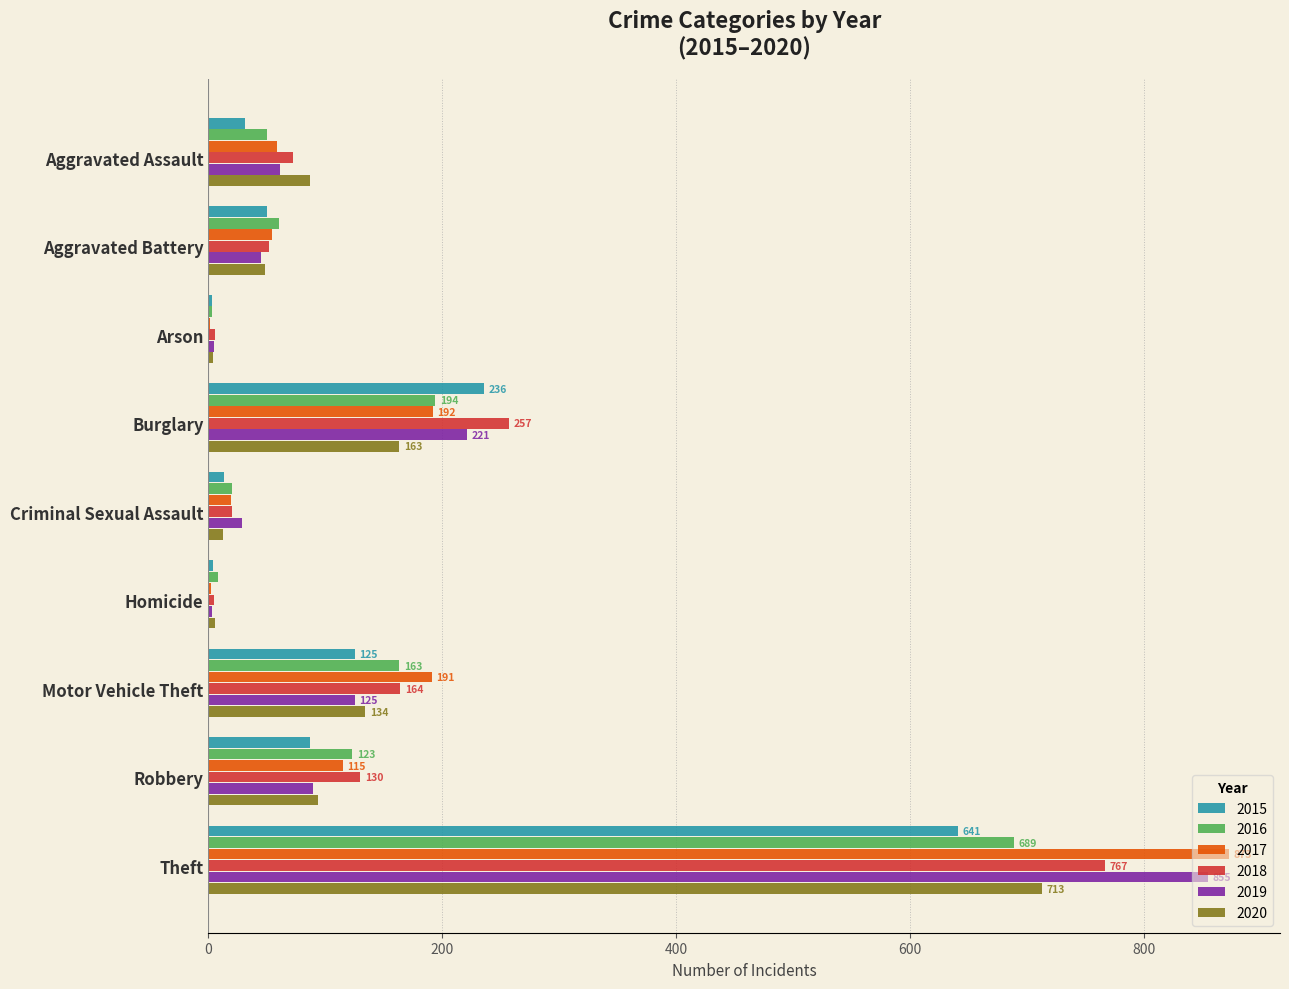

Is the value of 2020 at Motor Vehicle Theft greater than the value of 2019 at Homicide?

Yes